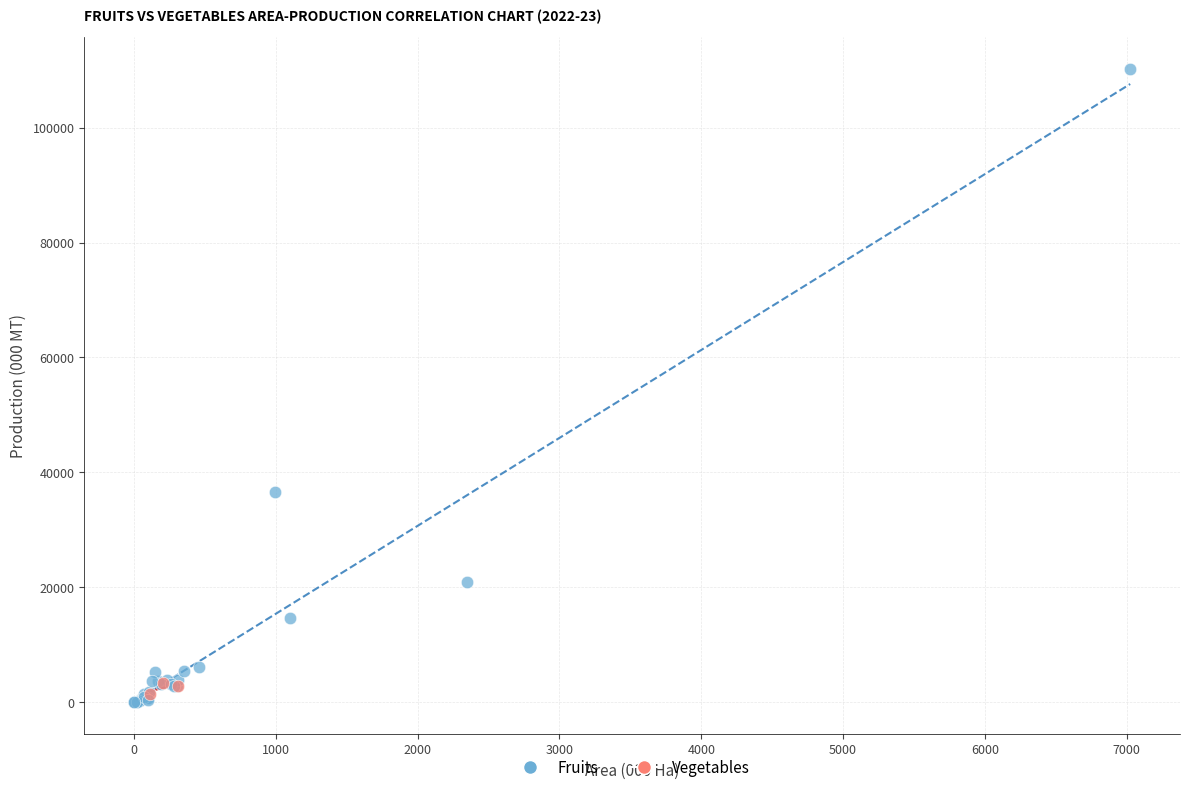

Which series has the widest spread of Y values?

Fruits